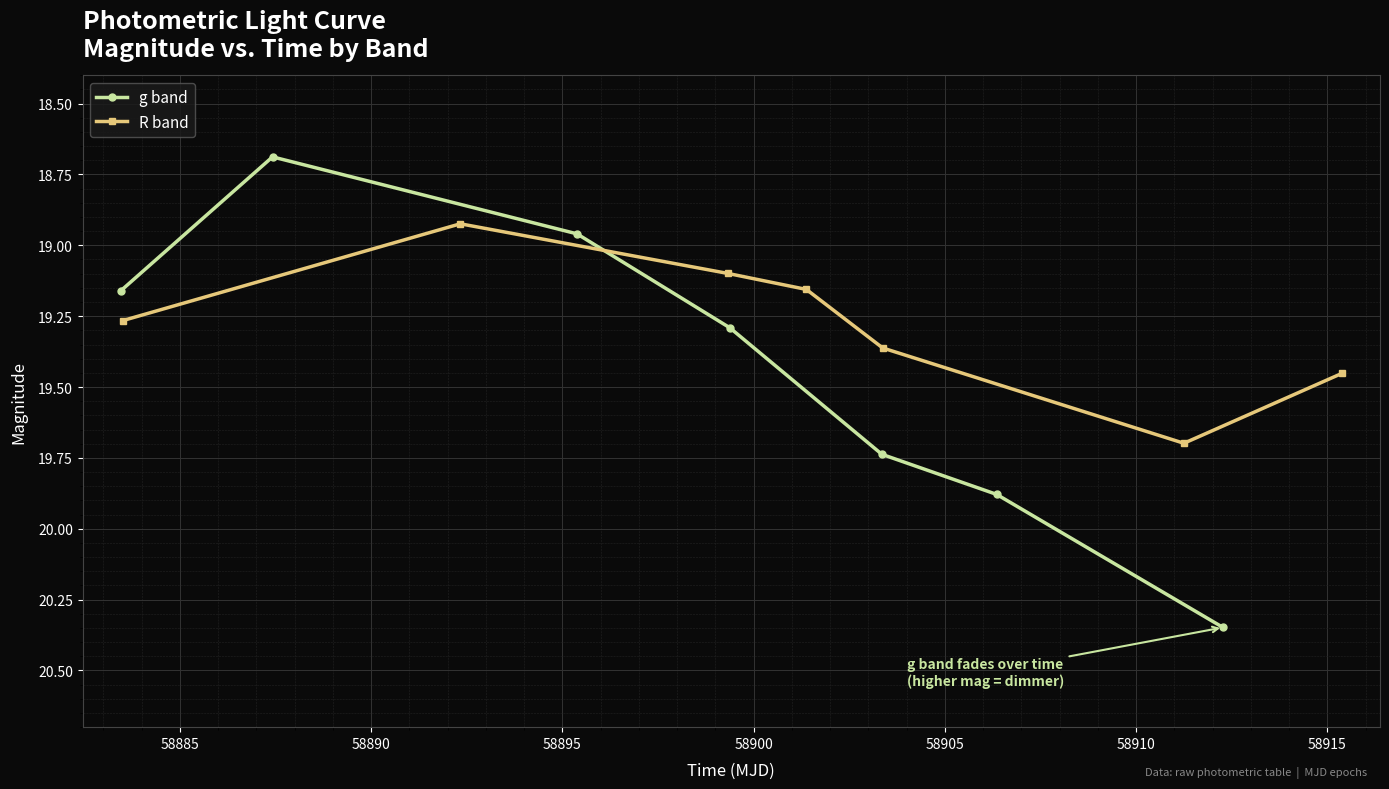

What is the maximum value for R band?

19.7